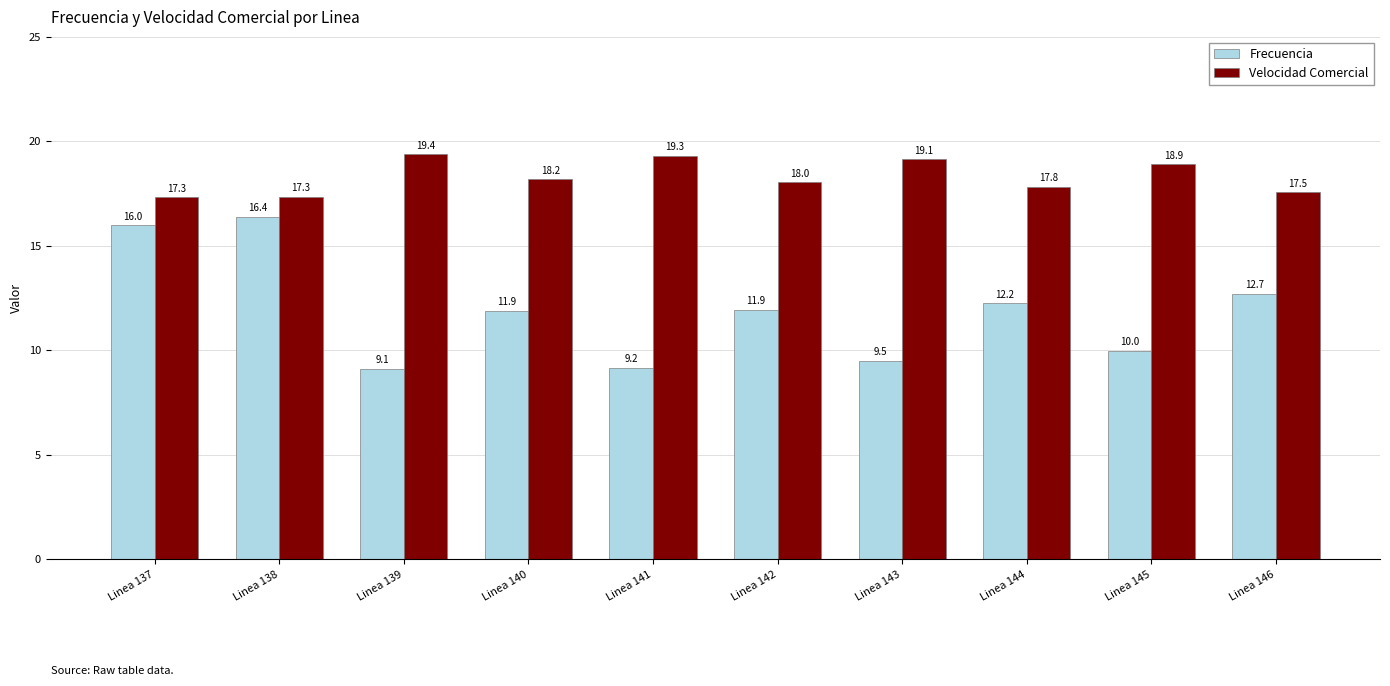

At which label does Velocidad Comercial first exceed 18?

Linea 139